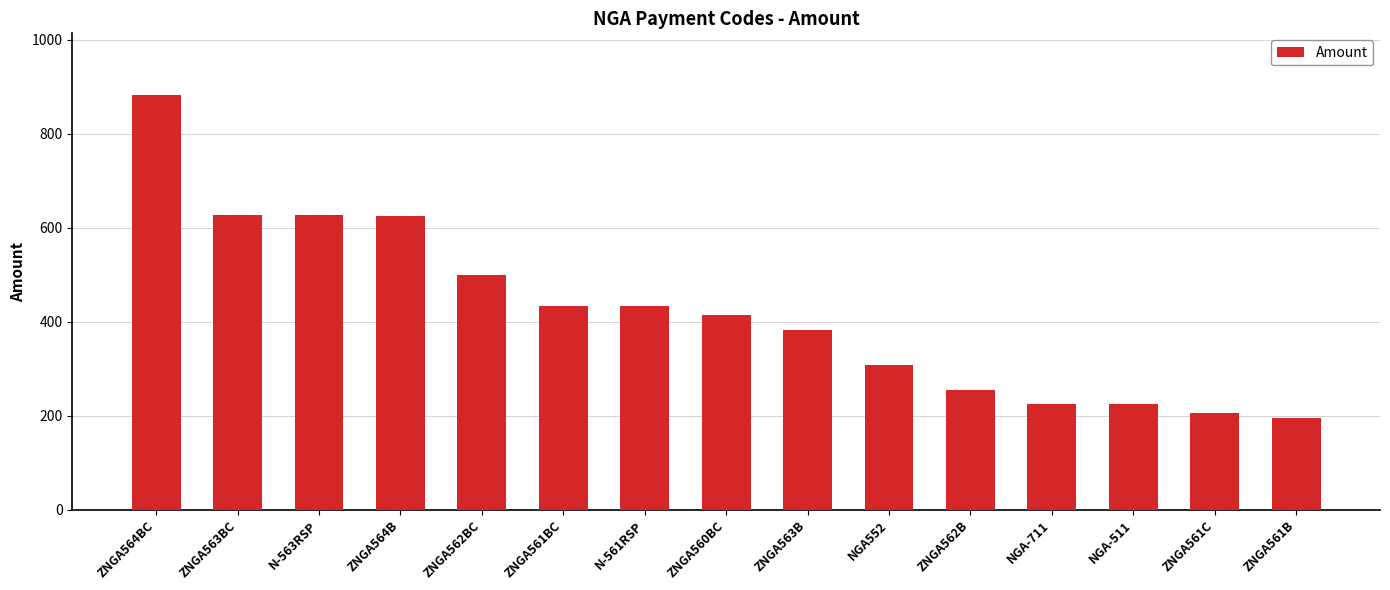

What is the difference between the values at ZNGA561BC and ZNGA562B?

178.9